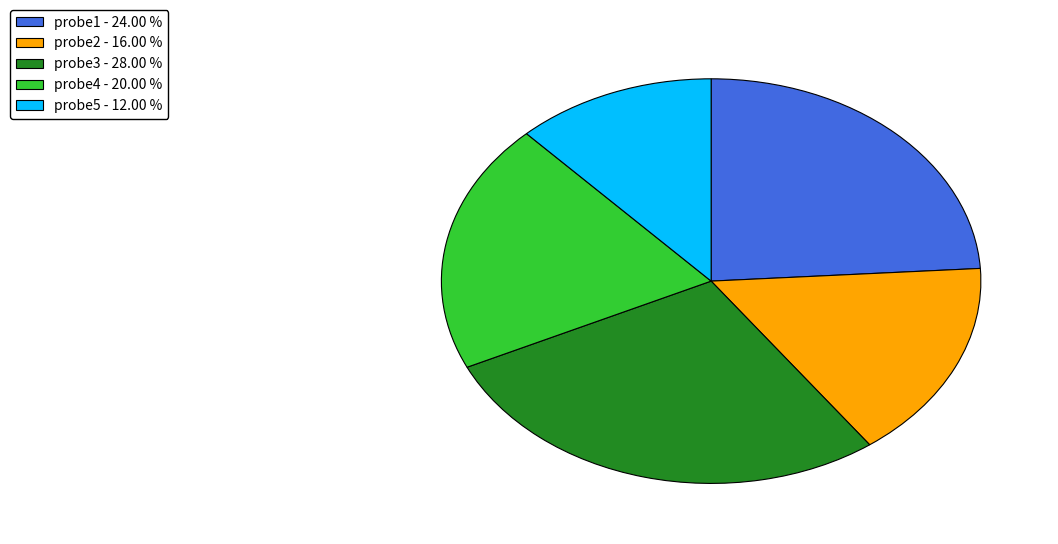

How many slices are in this pie chart?

5